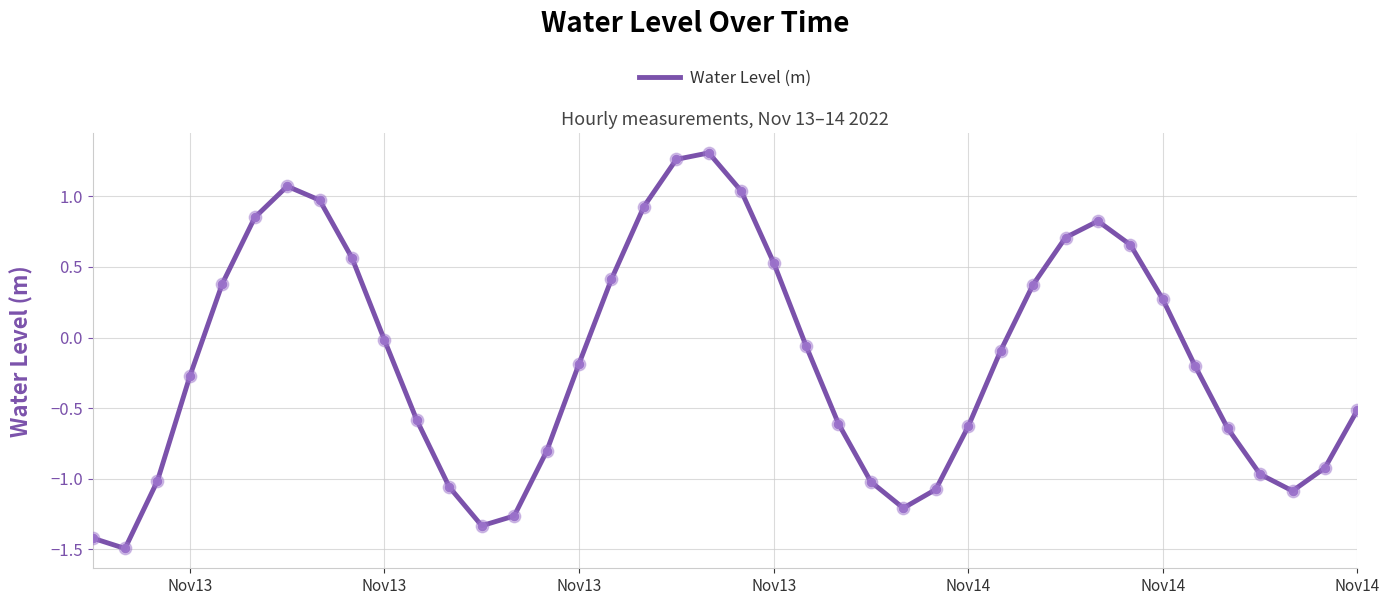

What is the smallest value displayed?

-1.5